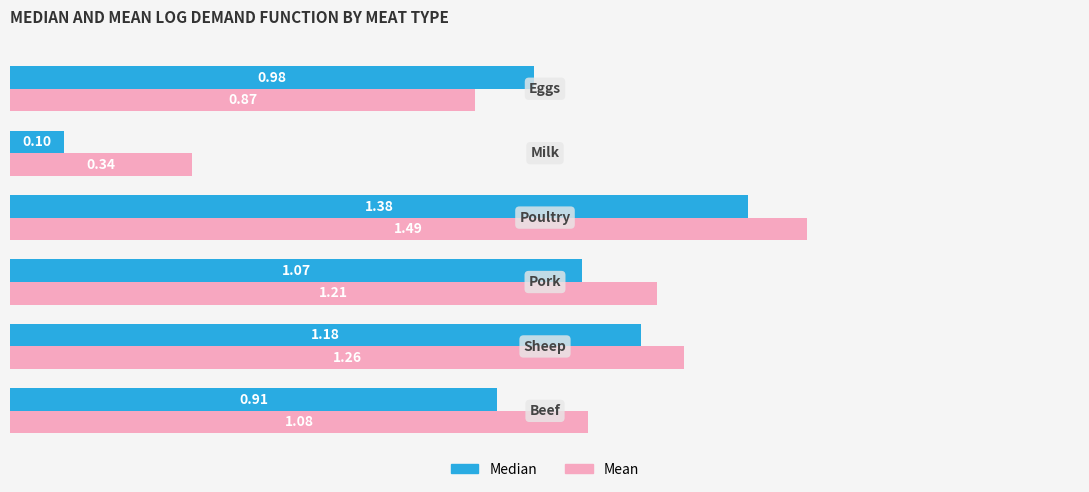

What are all the series names shown in the legend?

Median, Mean